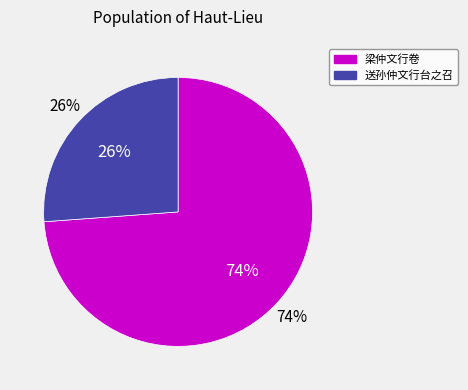

To the nearest percent, what portion does 送孙仲文行台之召 represent?

26%